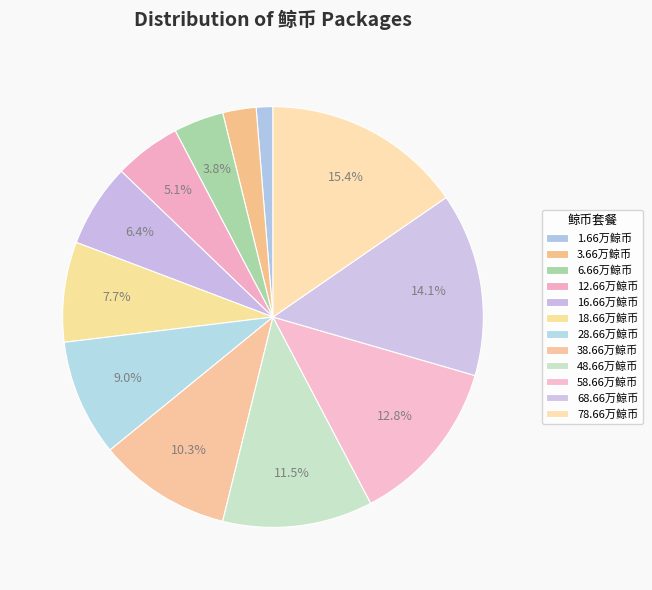

How many slices are in this pie chart?

12